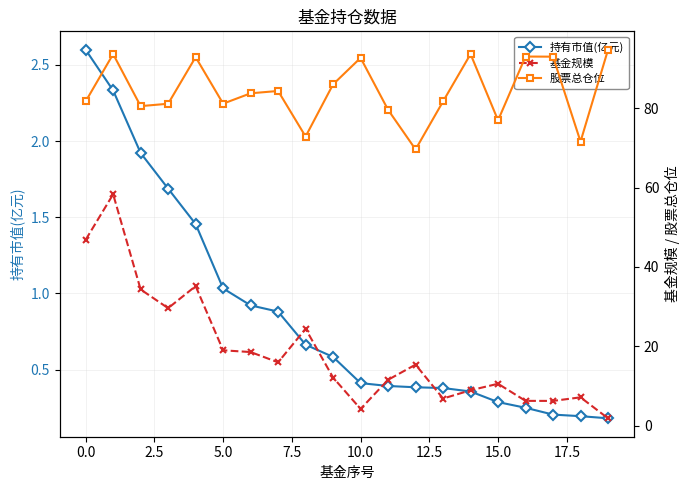

Does the chart have visible grid lines?

Yes